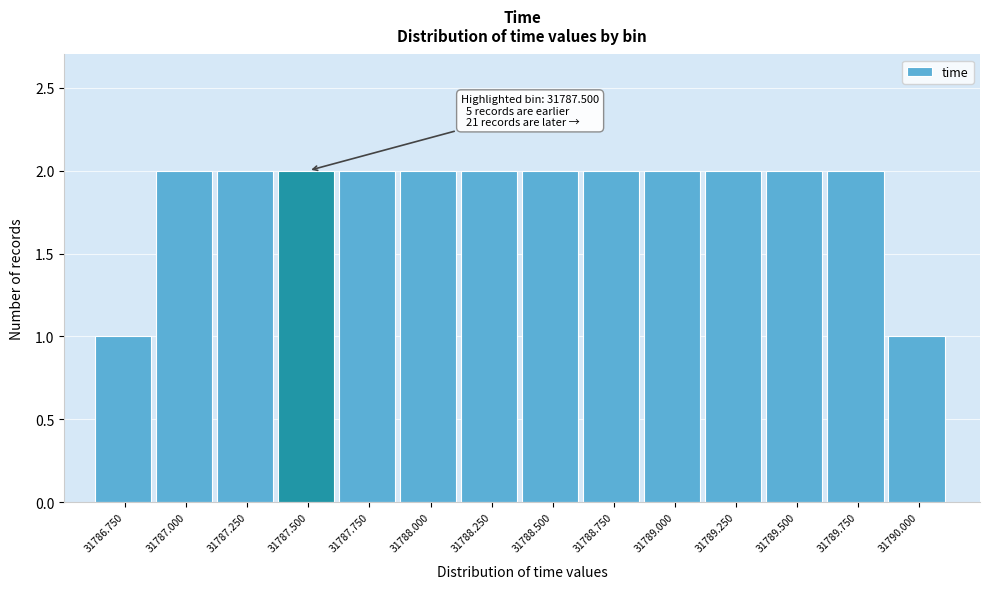

Reading right to left, what are all the values shown in this chart?

31790.000=1	31789.750=2	31789.500=2	31789.250=2	31789.000=2	31788.750=2	31788.500=2	31788.250=2	31788.000=2	31787.750=2	31787.500=2	31787.250=2	31787.000=2	31786.750=1